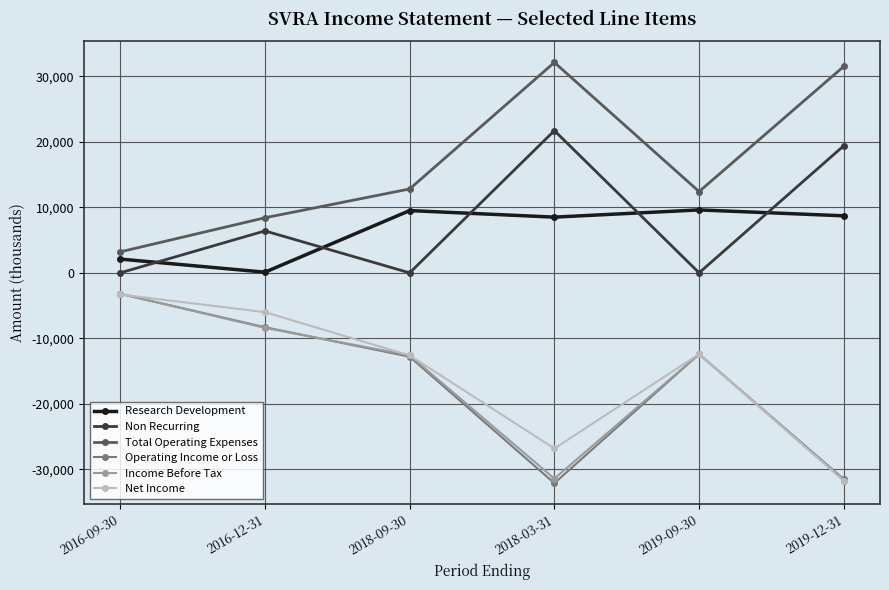

Is it true that Non Recurring equals -11930 at 2019-09-30?

False